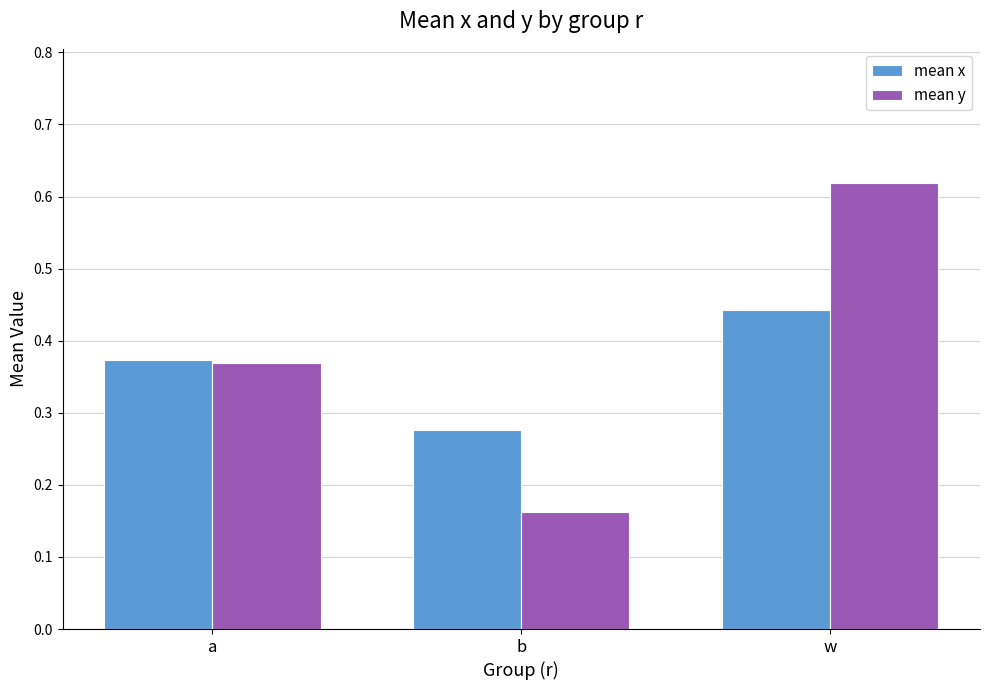

Which series has the largest range (max minus min)?

mean y